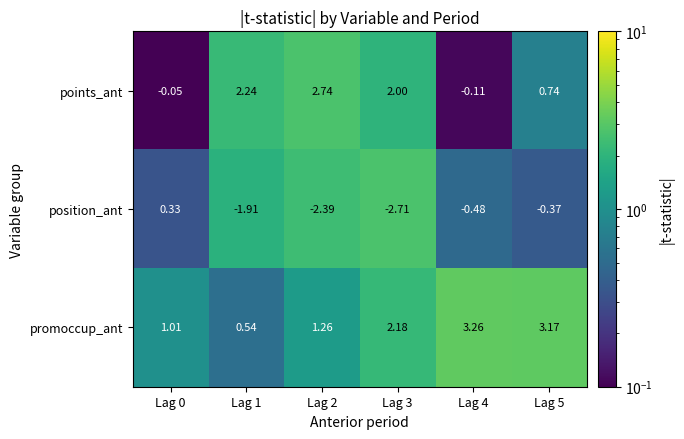

At how many categories does at least one series exceed 0?

6